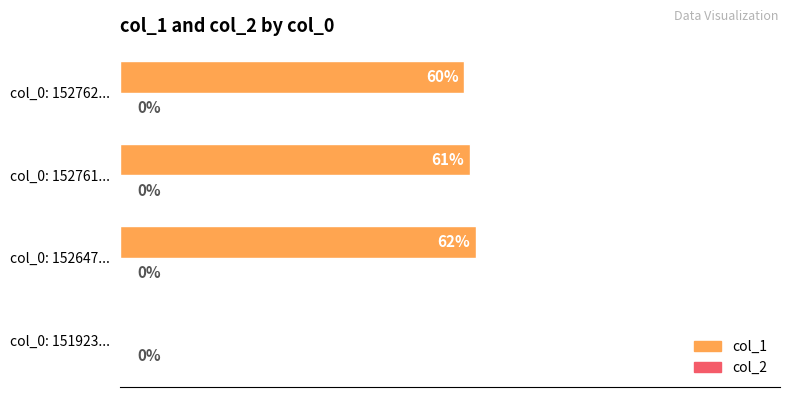

At which category does the chart reach its peak across all series?

col_0: 152647...